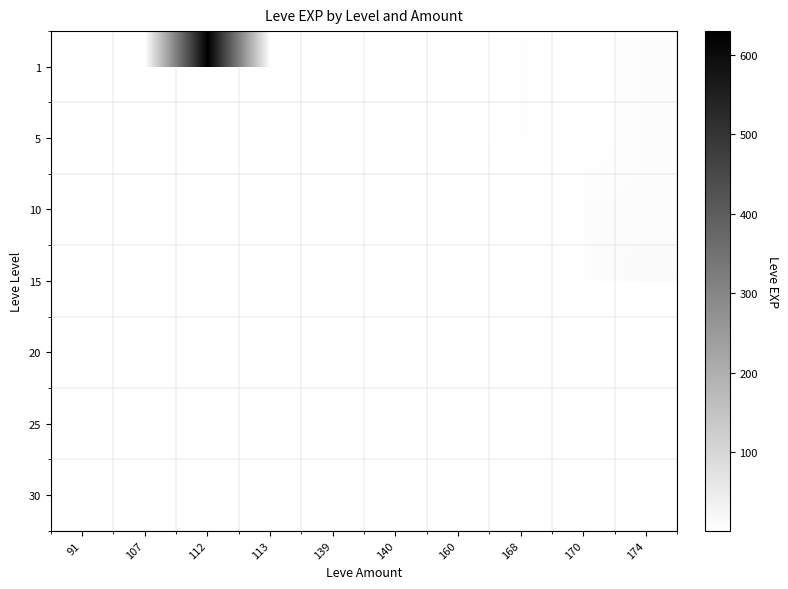

Rank the series at 168 from lowest to highest value.

1, 5, 10, 15, 20, 25, 30